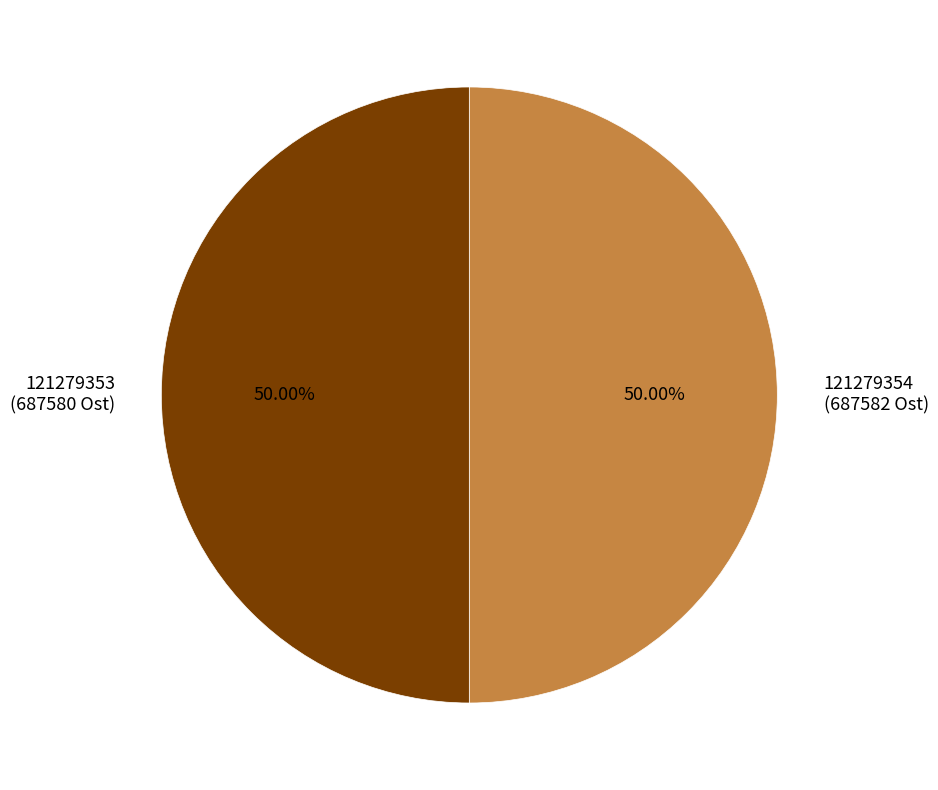

What percentage do 121279354 and 121279353 together represent?

100.0%